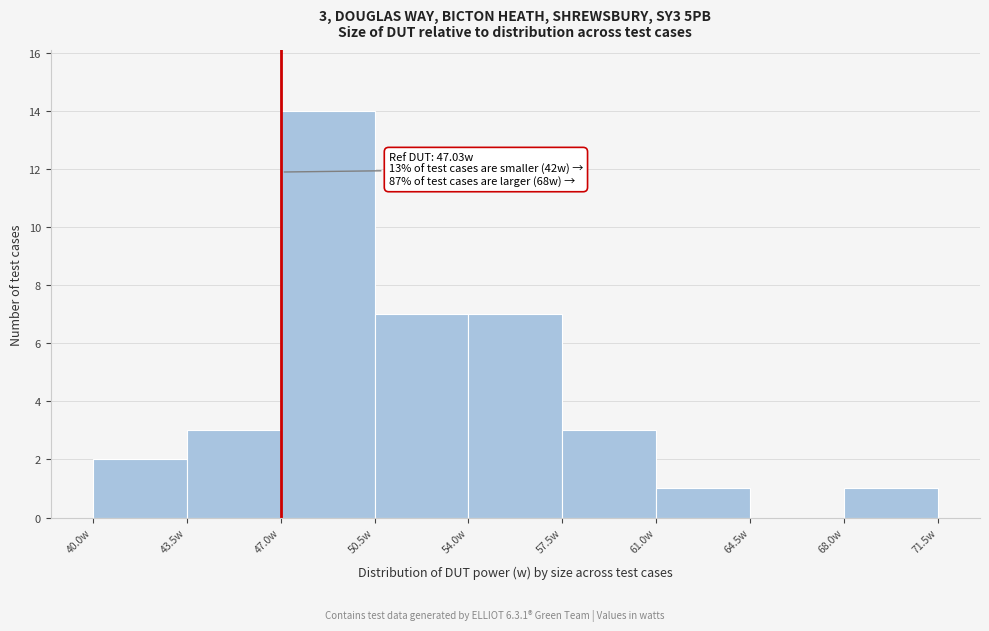

Over which range of the x-axis is the bar tallest?

47.0 to 50.5